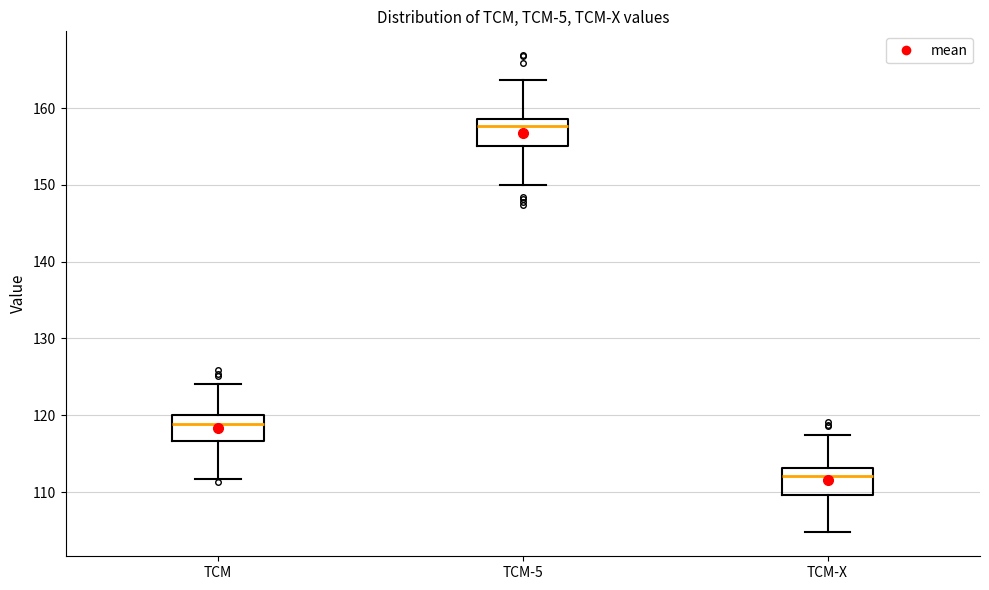

Where is the lower edge of the box for TCM-5 on the y-axis? The values are not printed on the chart, so give them approximately, as read against the axis.

155